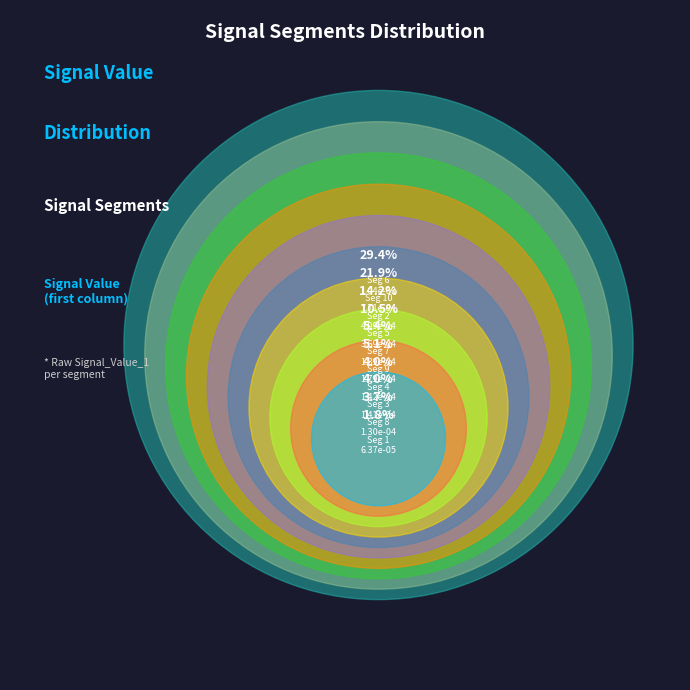

True or false: signal segment 1 accounts for 16% of the total.

False